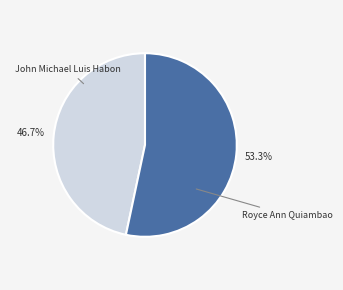

Does any single category account for the majority?

Yes